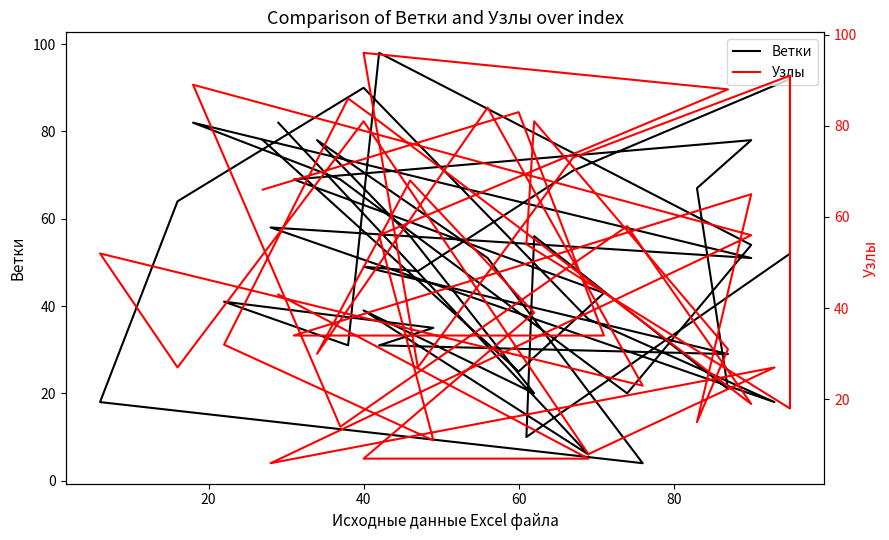

Which series has the widest spread of values?

Ветки